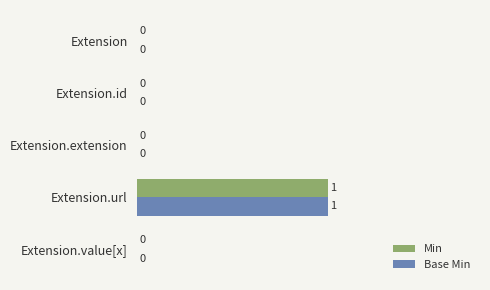

At which category is the sum across all series the highest?

Extension.url